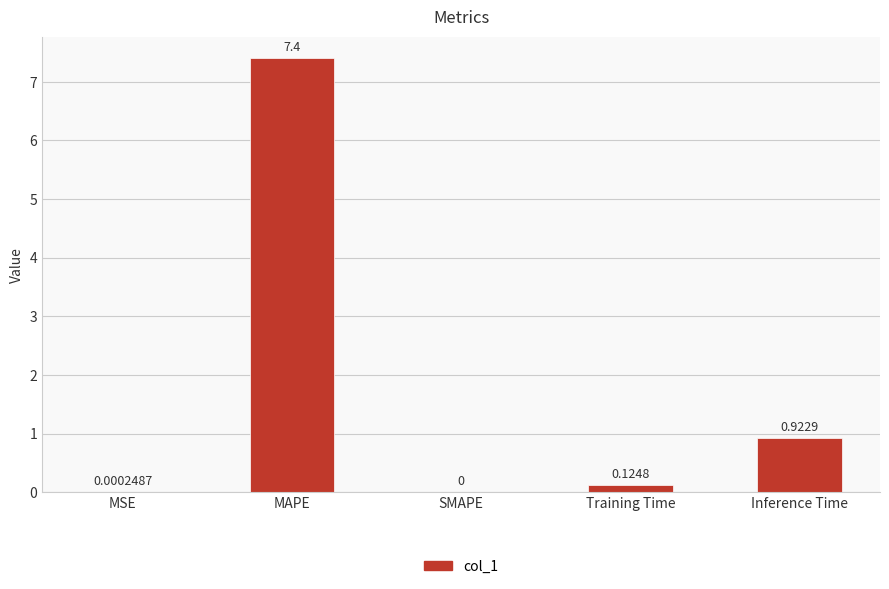

What is the change in value from MAPE to Inference Time?

-6.5